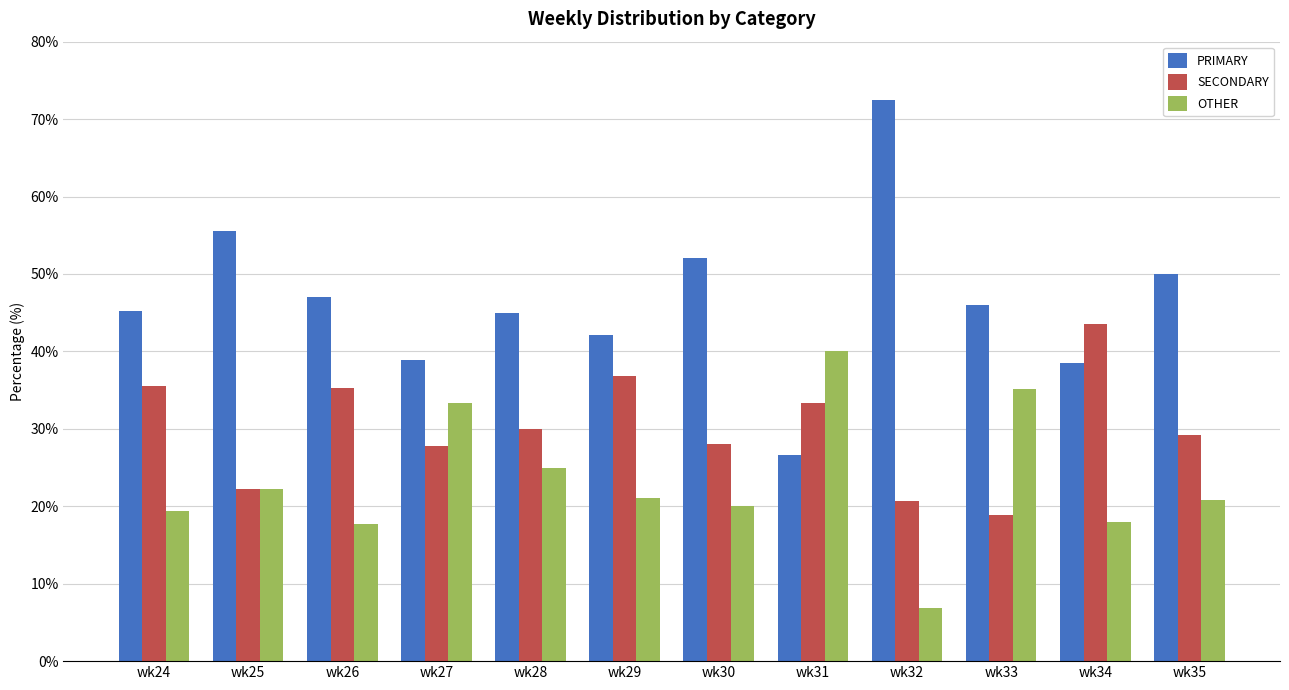

What is the average value of the SECONDARY series?

30.1